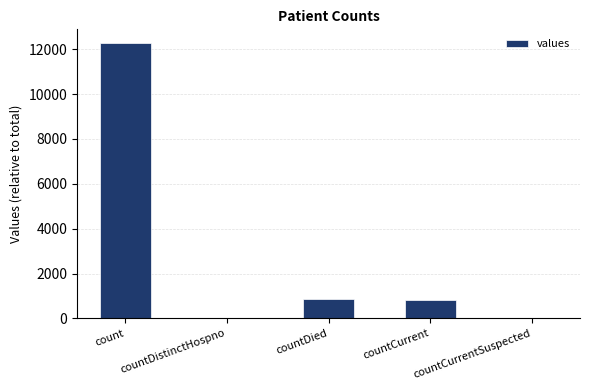

True or false: the data shows 856 at countDied.

True